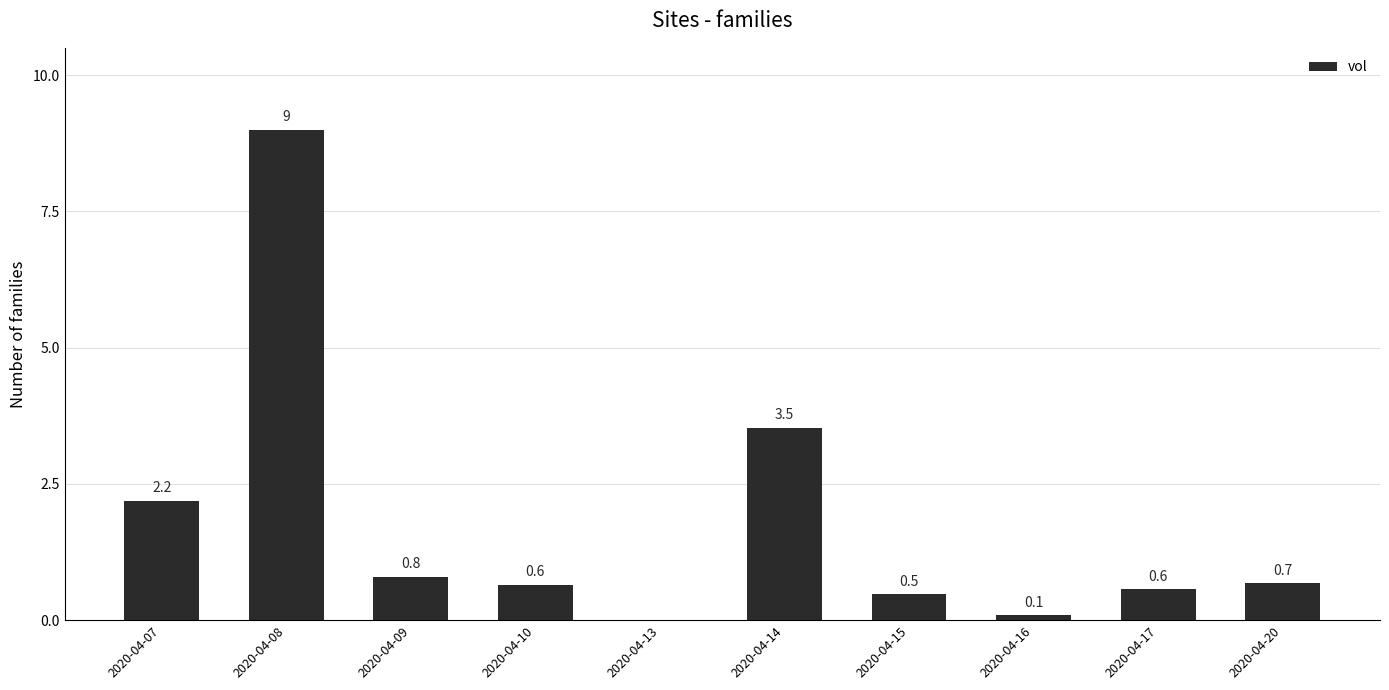

What is the greatest value displayed?

9.0